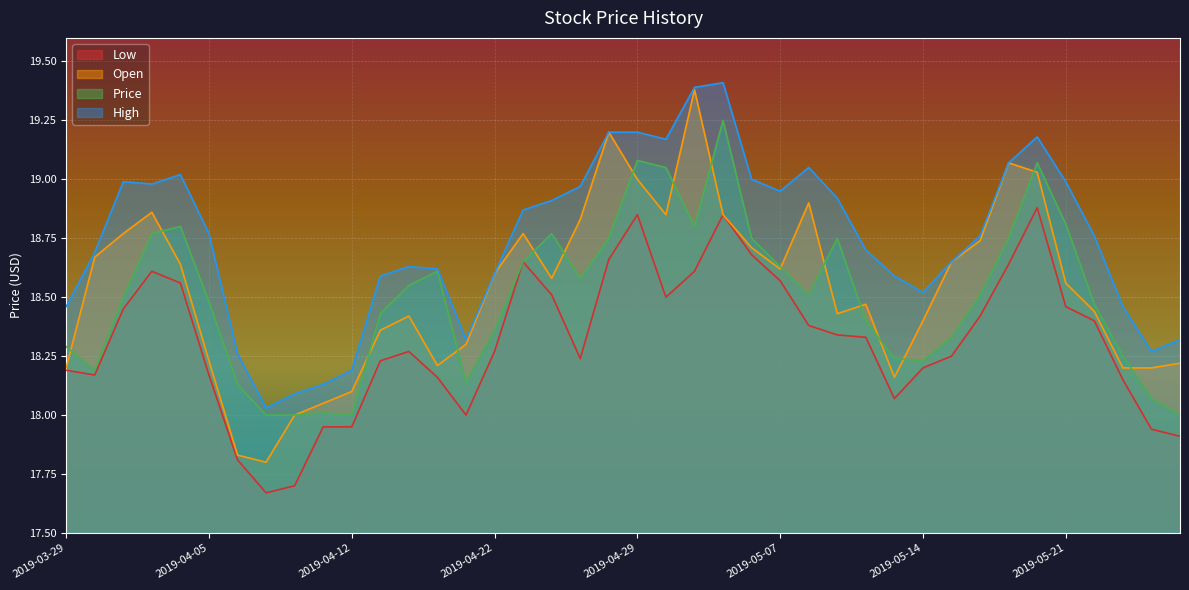

What is the label of the 10th point from the left?

2019-04-11